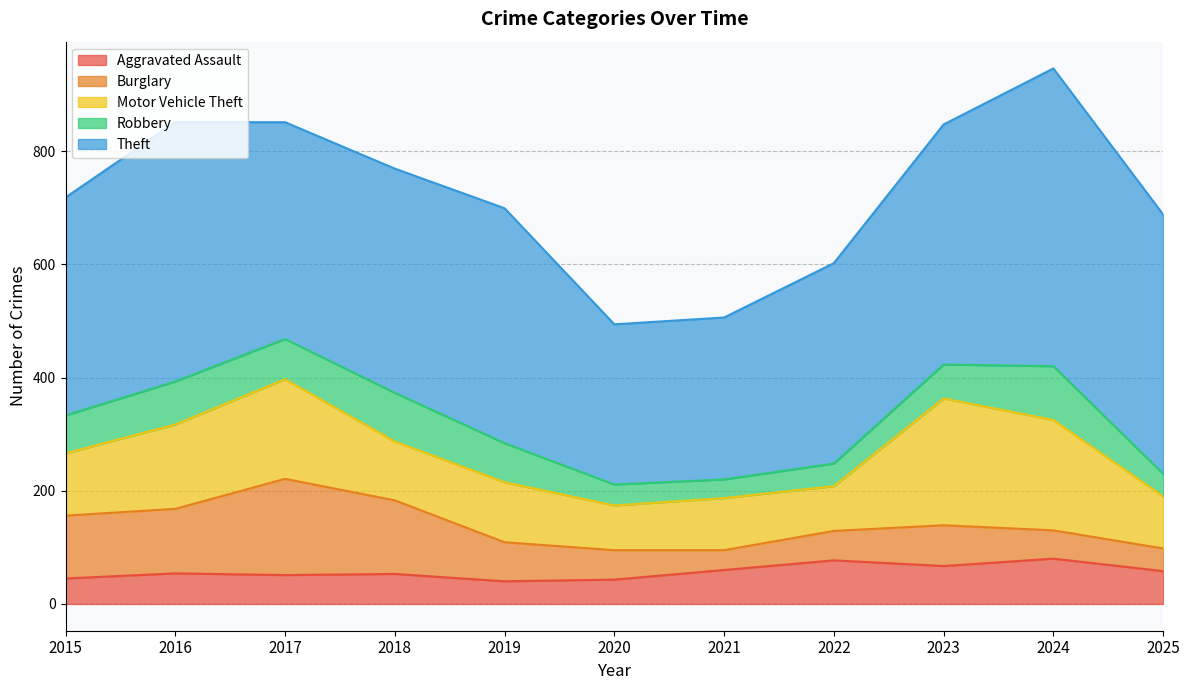

The Aggravated Assault series shows 53 at 2018. True or false?

True